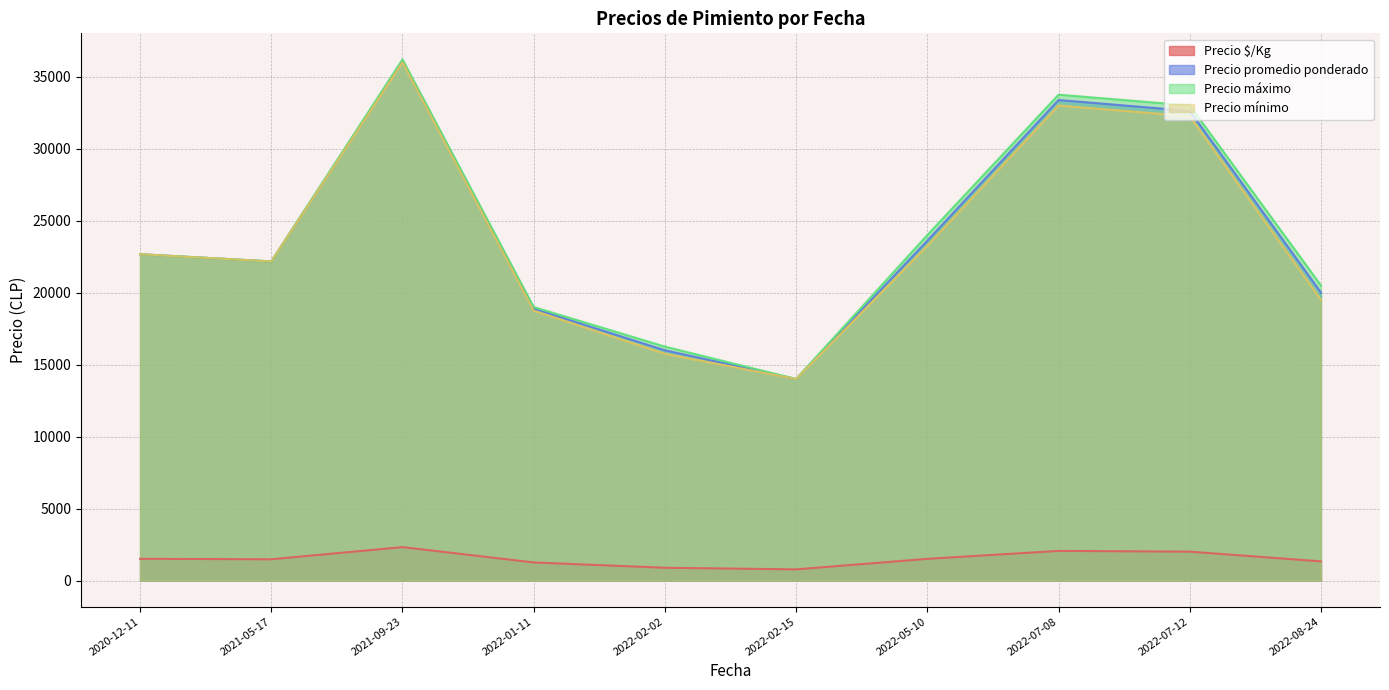

True or false: Precio máximo and Precio mínimo intersect in this chart.

False